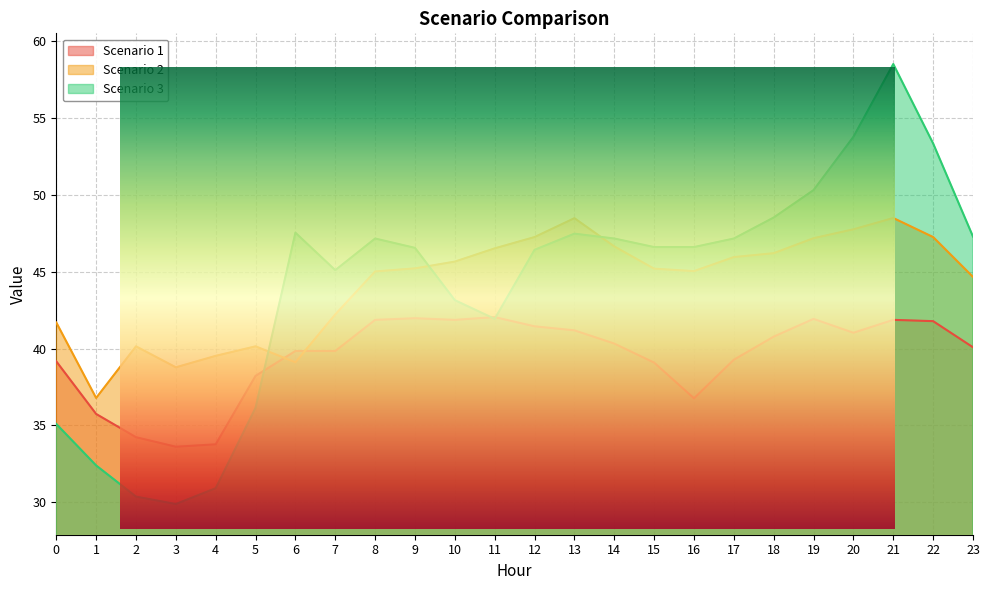

Where is Scenario 2 nearest to the value 42?

7